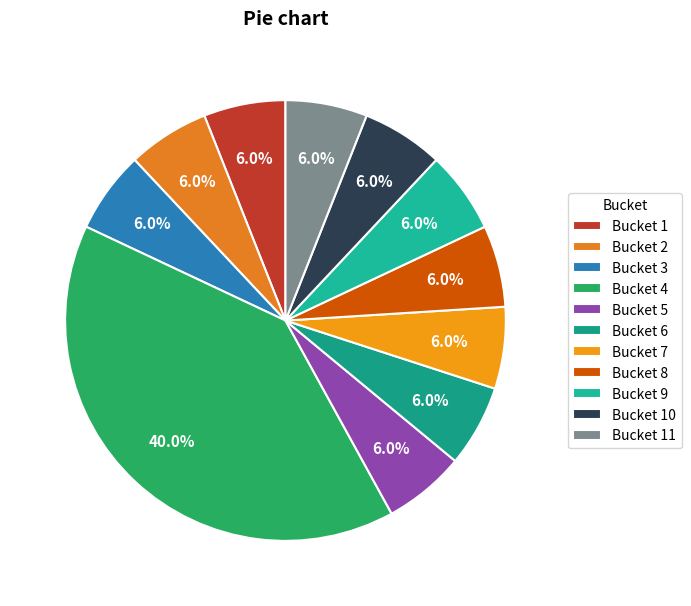

Count the number of slices in the pie.

11